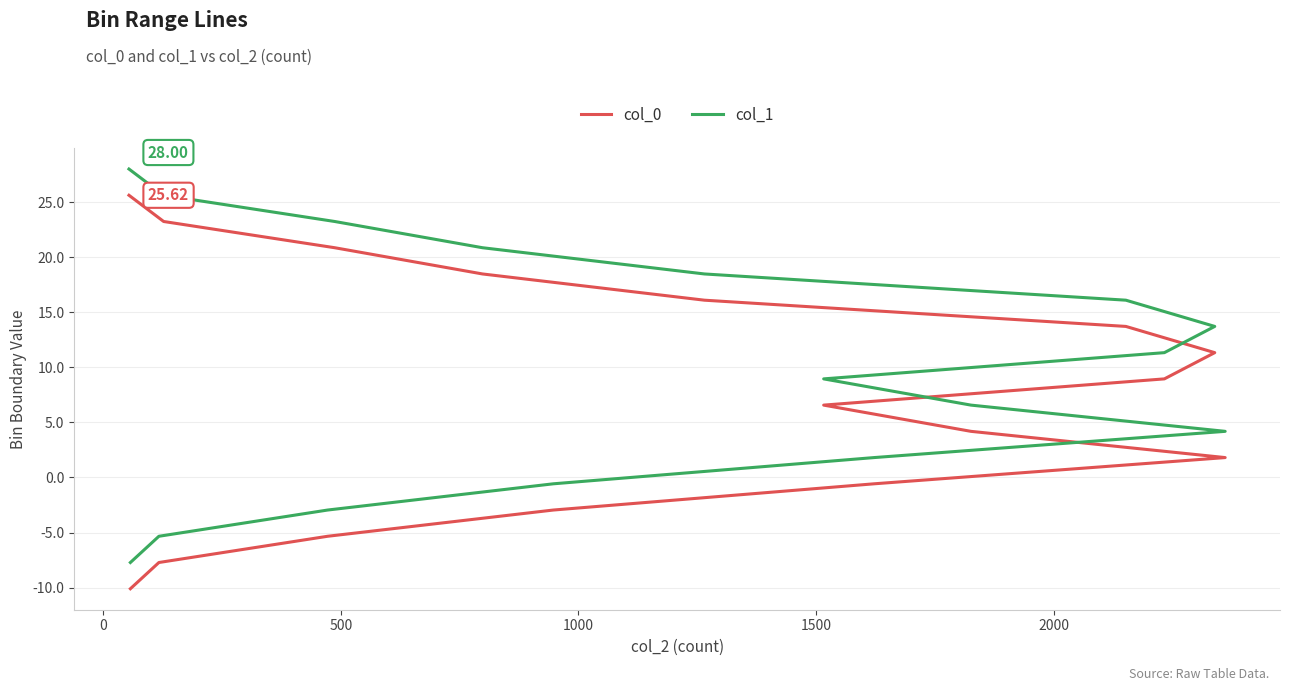

True or false: col_1 and col_0 intersect in this chart.

False